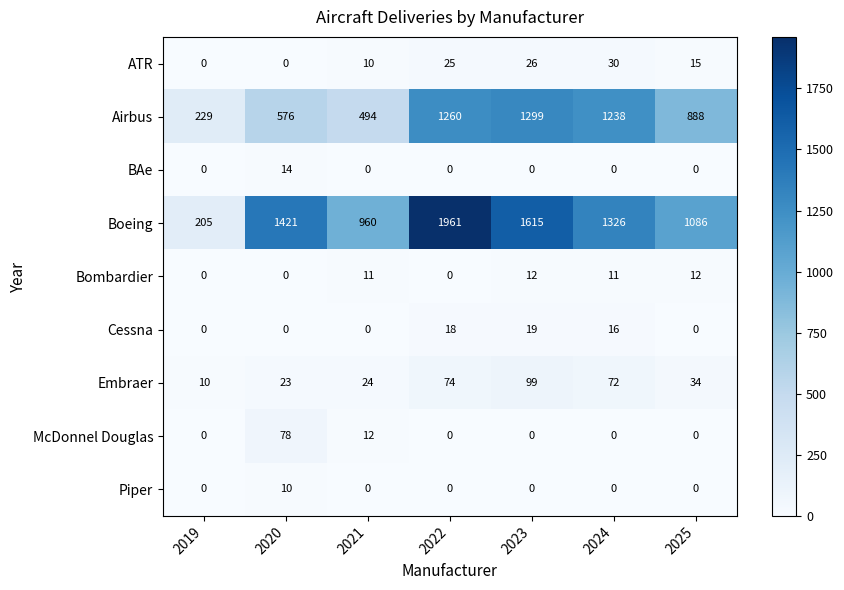

The Airbus series shows 2035 at 2022. True or false?

False